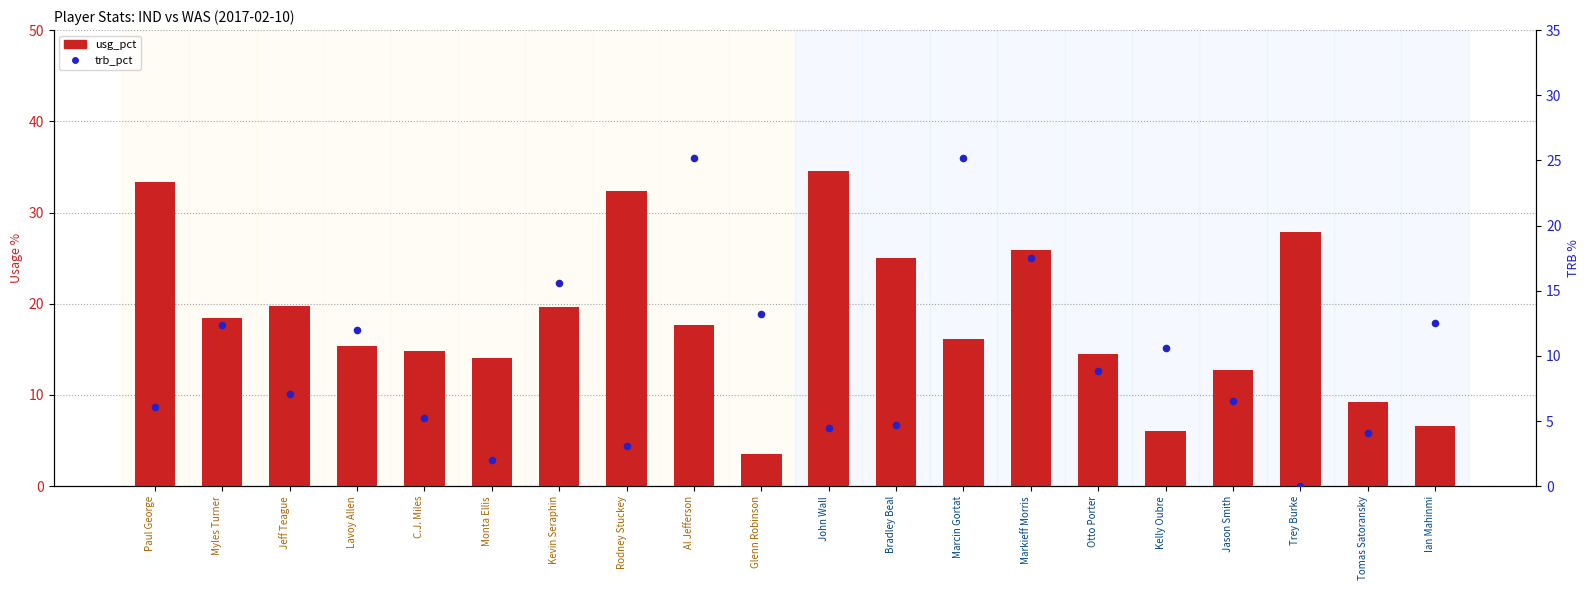

Which series has the largest total across all categories?

usg_pct